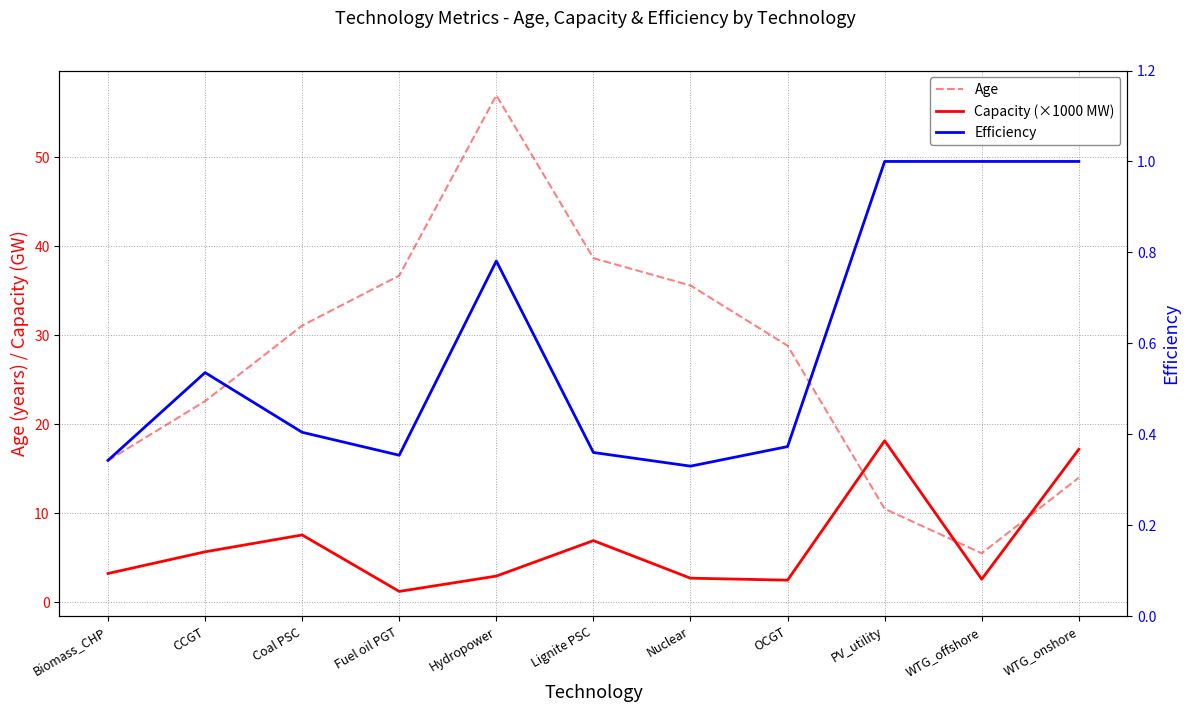

In Age, how many points are lower than both neighbors (excluding endpoints)?

1